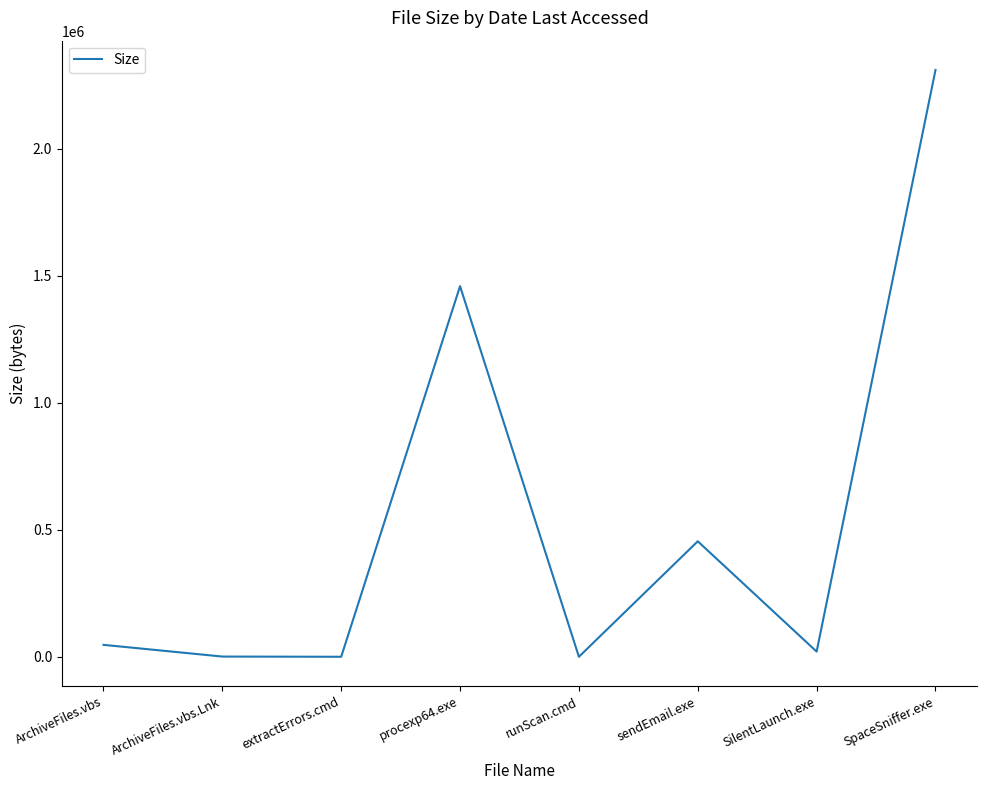

At which category does the chart reach its peak across all series?

SpaceSniffer.exe